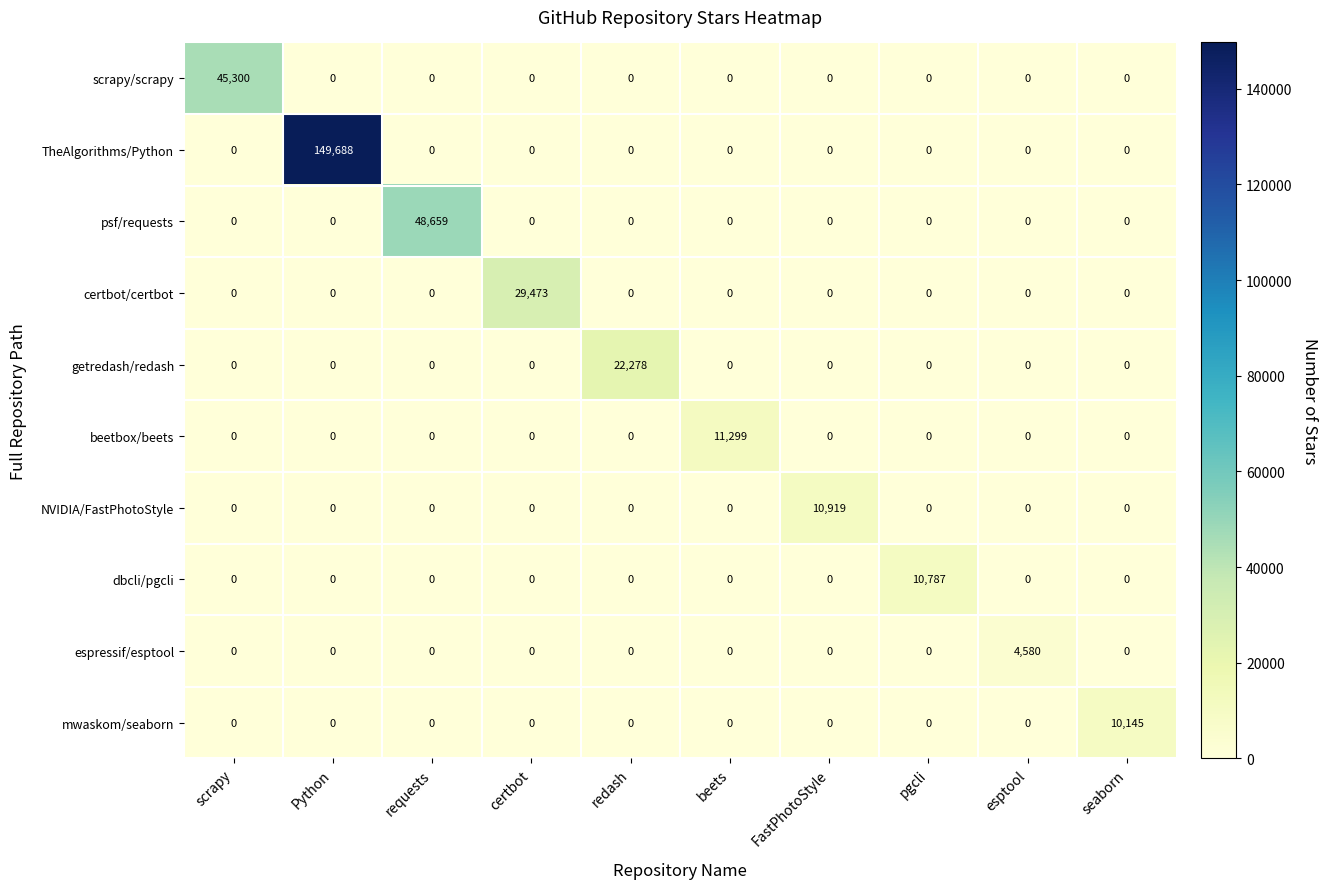

Is it true that certbot/certbot equals -19879 at FastPhotoStyle?

False